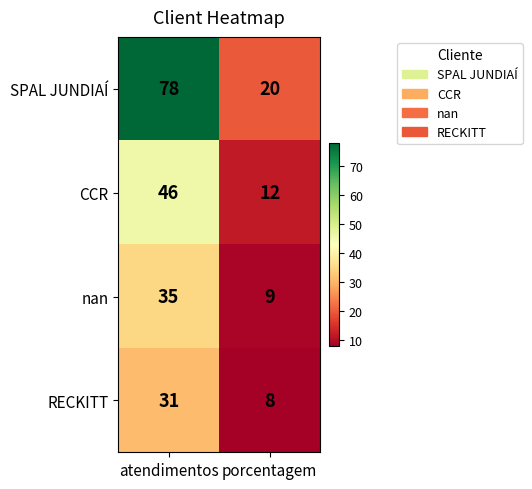

Rank the categories by SPAL JUNDIAÍ value from highest to lowest.

atendimentos, porcentagem